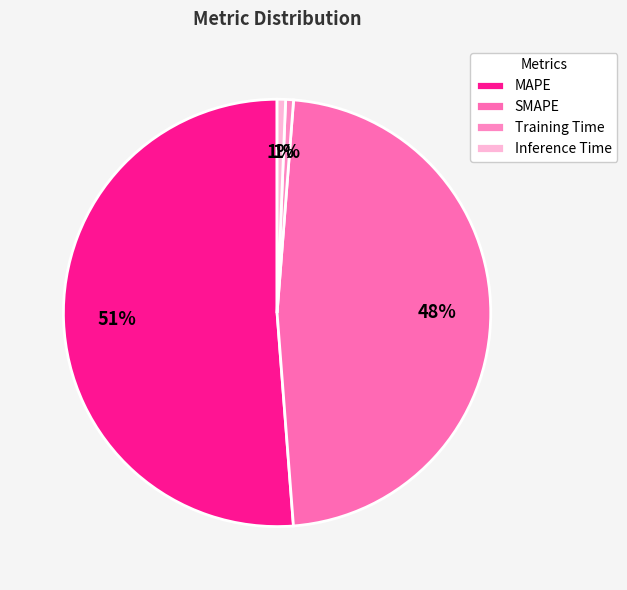

To the nearest percent, what portion does Inference Time represent?

1%